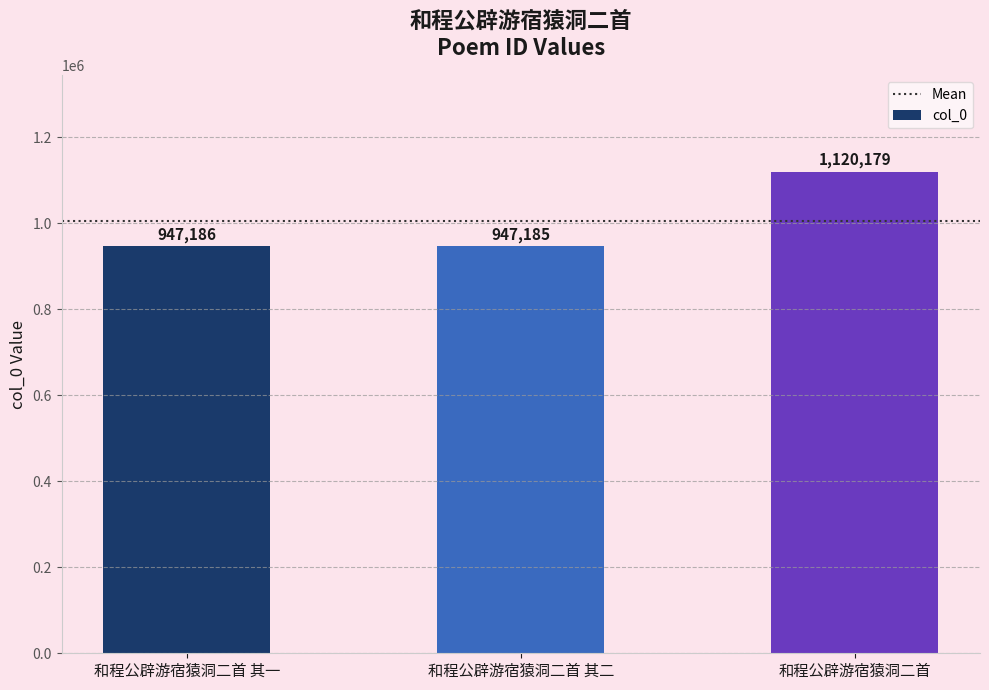

What position from the left is 和程公辟游宿猿洞二首?

3